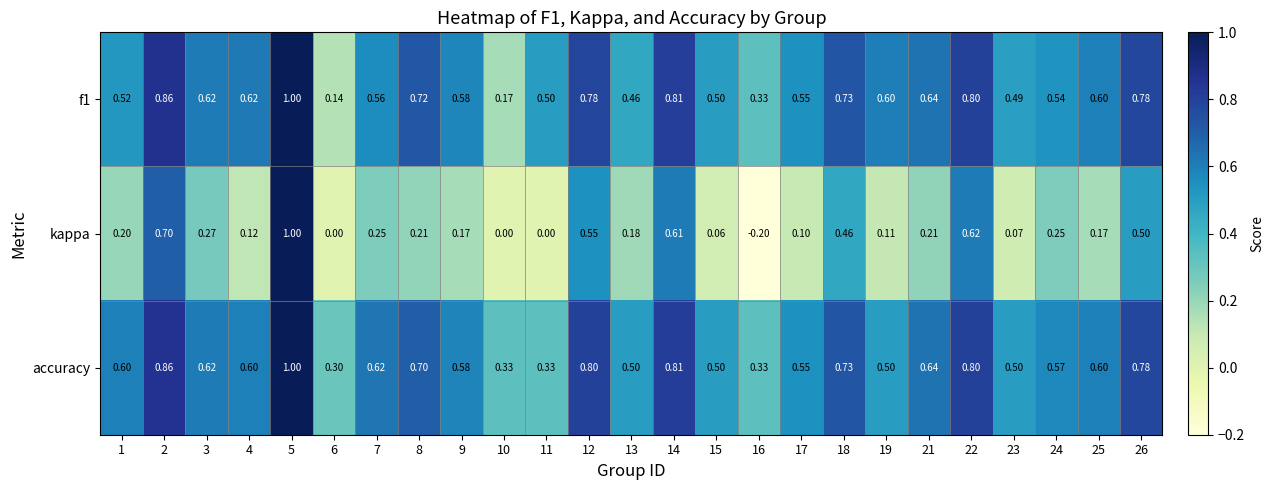

Is the value of f1 at 22 greater than the value of kappa at 13?

Yes